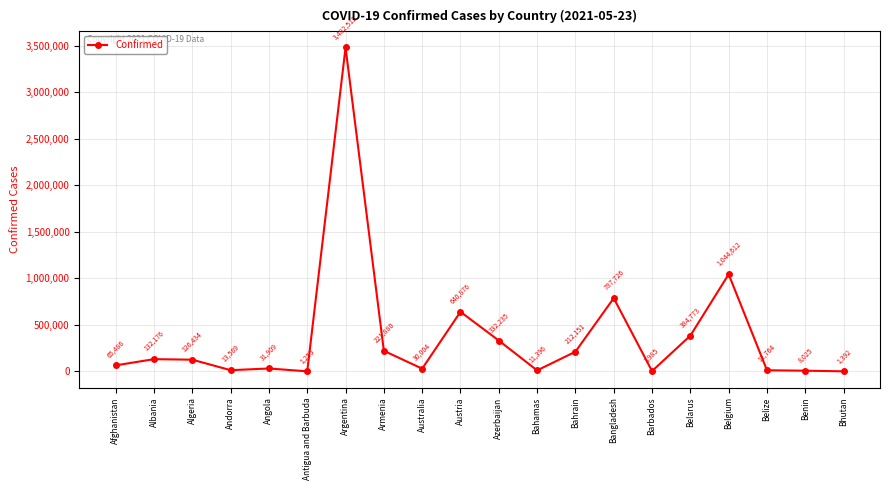

List the labels in order of value, smallest first.

Antigua and Barbuda, Bhutan, Barbados, Benin, Bahamas, Belize, Andorra, Australia, Angola, Afghanistan, Algeria, Albania, Bahrain, Armenia, Azerbaijan, Belarus, Austria, Bangladesh, Belgium, Argentina